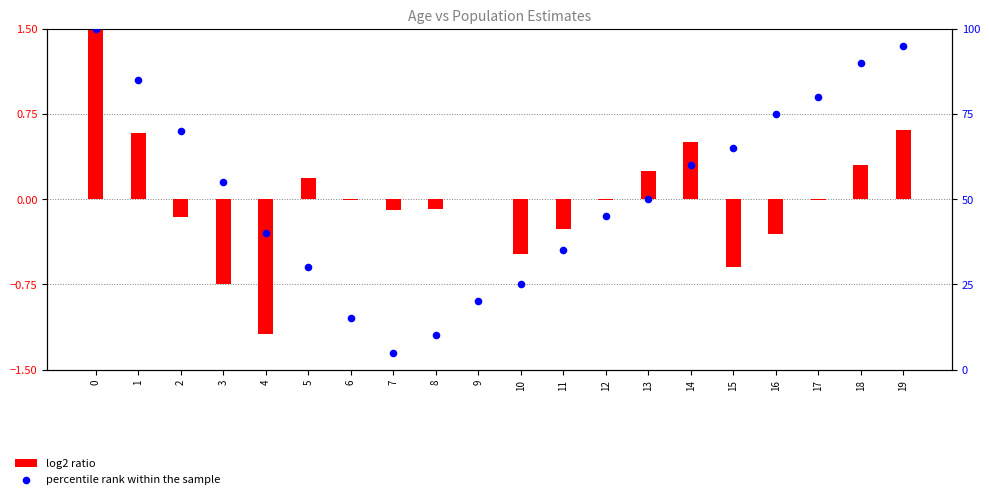

What are all the series names shown in the legend?

log2 ratio, percentile rank within the sample